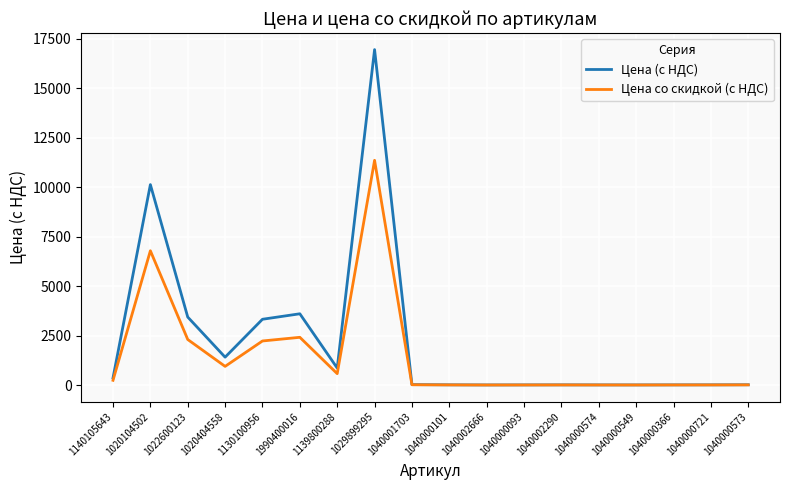

List the series in order of their peak value, lowest first.

Цена со скидкой (с НДС), Цена (с НДС)